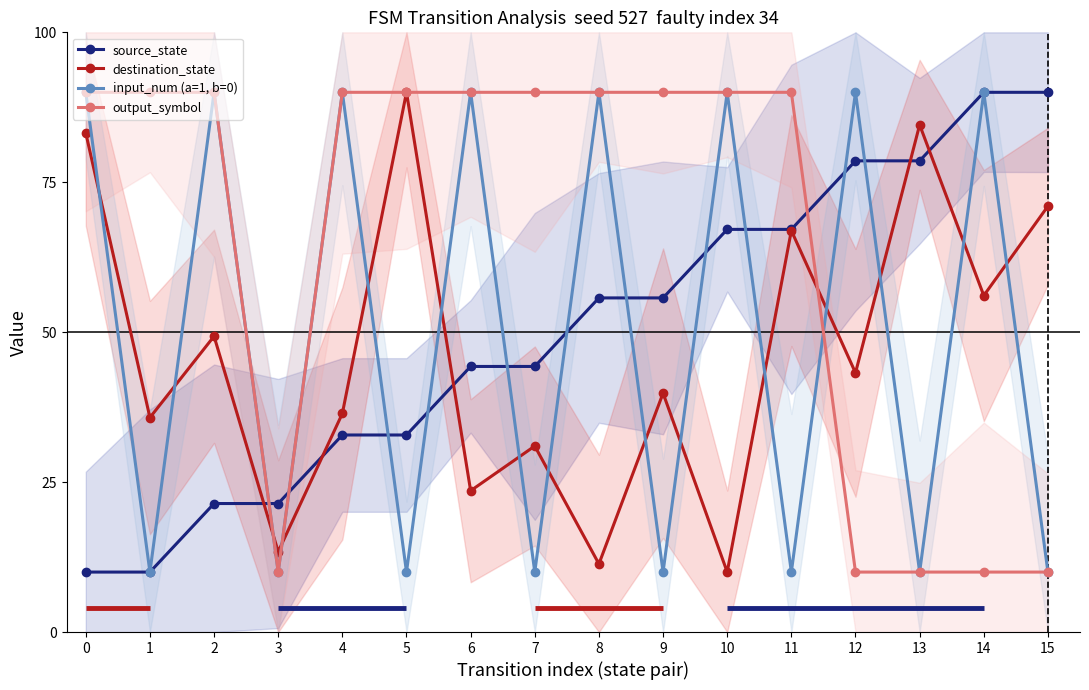

How many intersections are there between input_num (a=1, b=0) and destination_state?

15